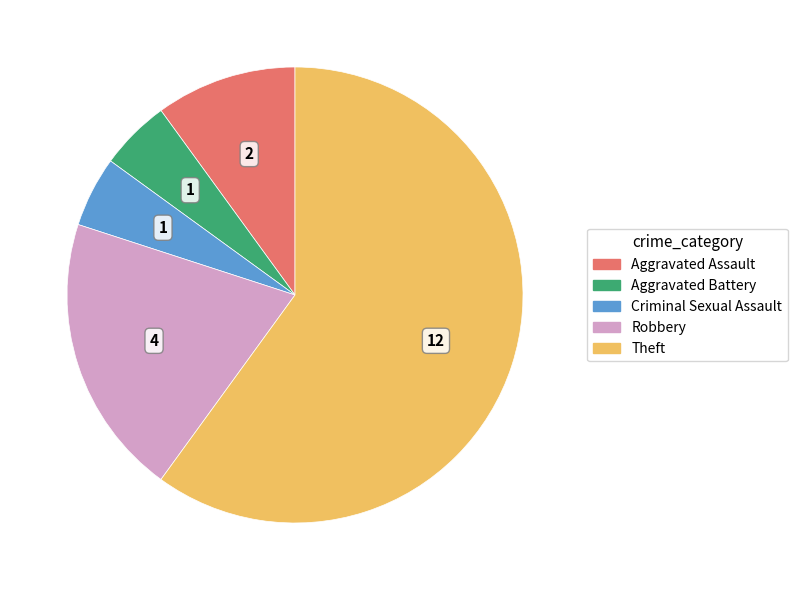

Is the sum of Theft and Aggravated Battery greater than half?

Yes